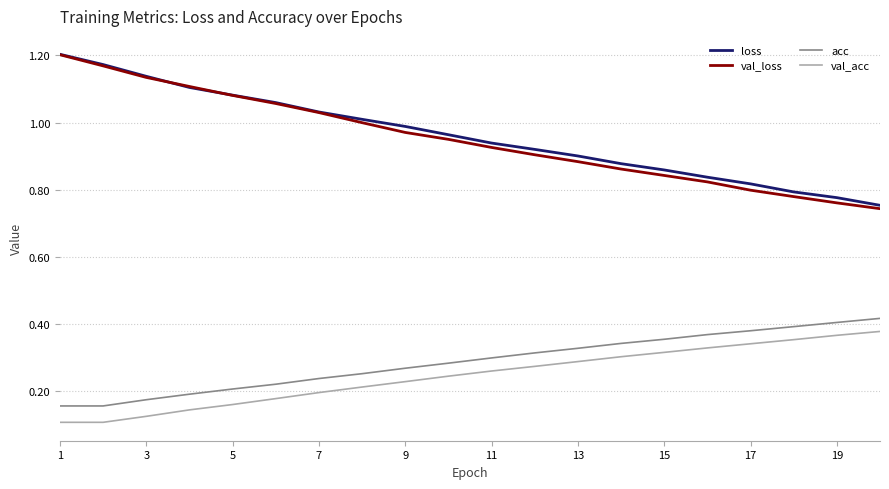

Which series has the widest spread of values?

val_loss